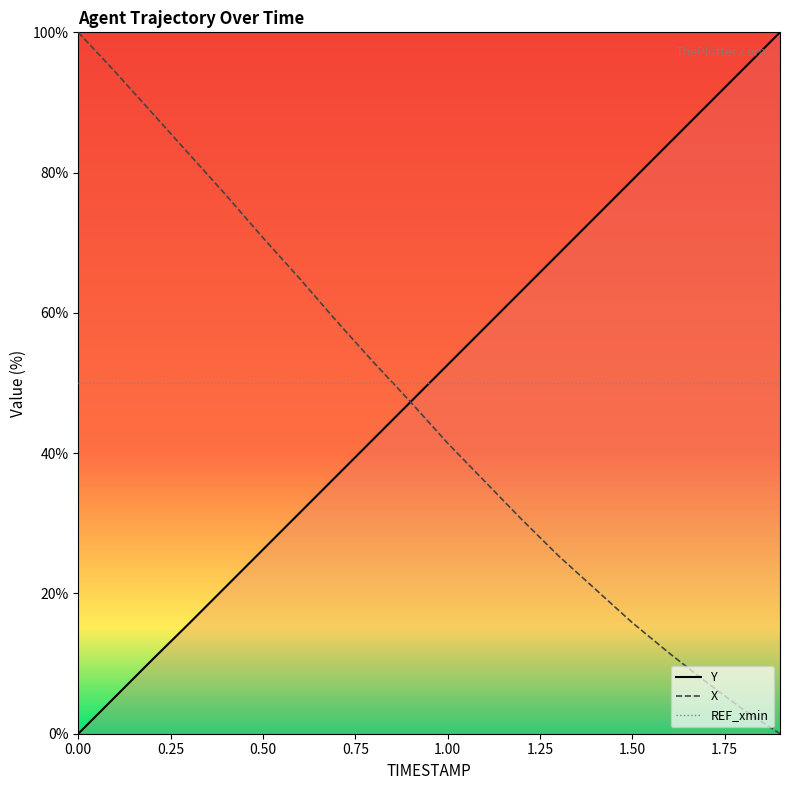

True or false: REF_xmin and X cross at least once.

True